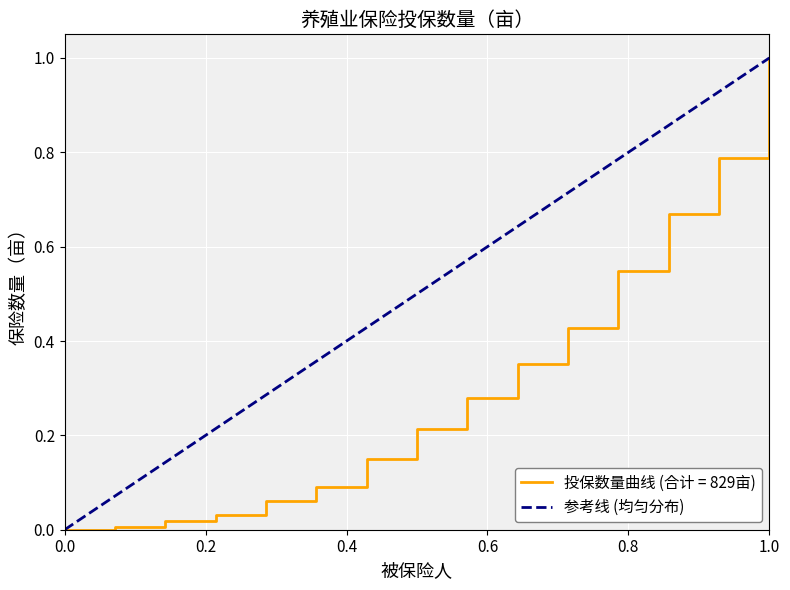

Is it true that the value at 0.0 is 0?

False